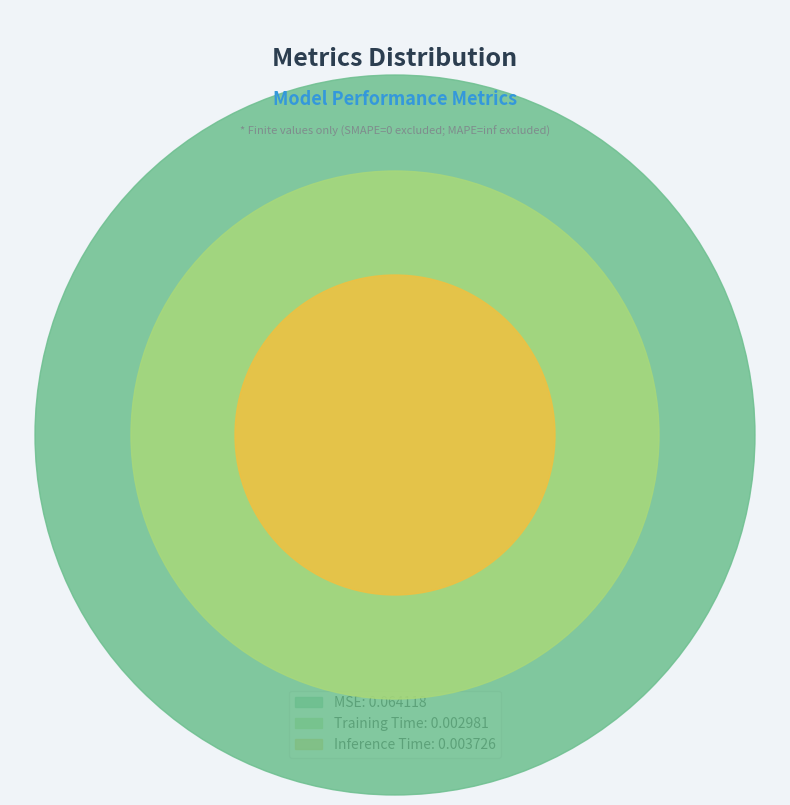

Does Training Time account for over 50% of the chart?

No